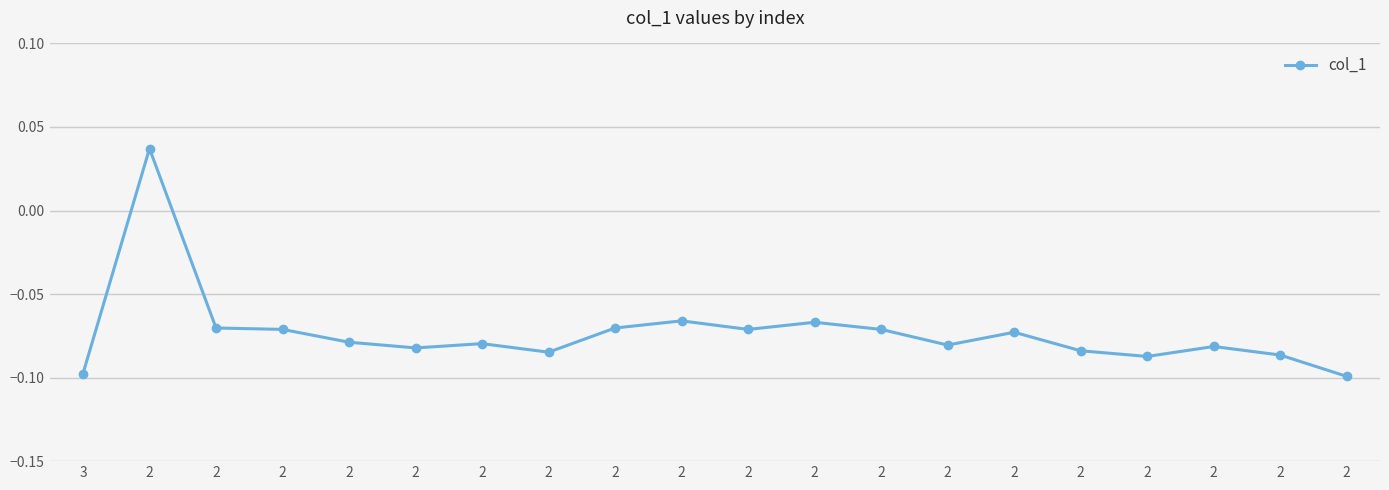

The value at 2 is -0.1. True or false?

True